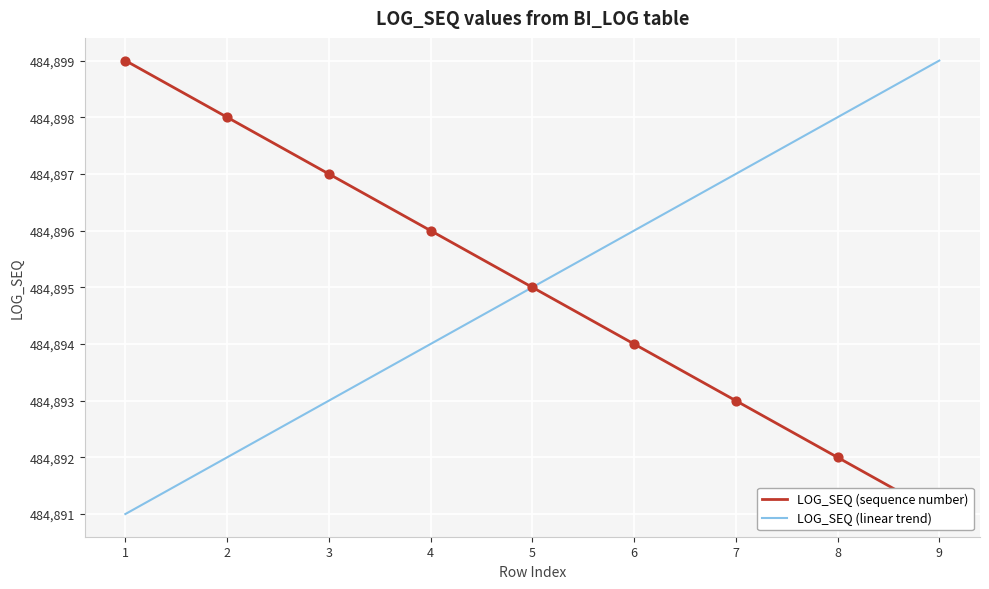

Which series contains the highest Y value?

LOG_SEQ (sequence number)